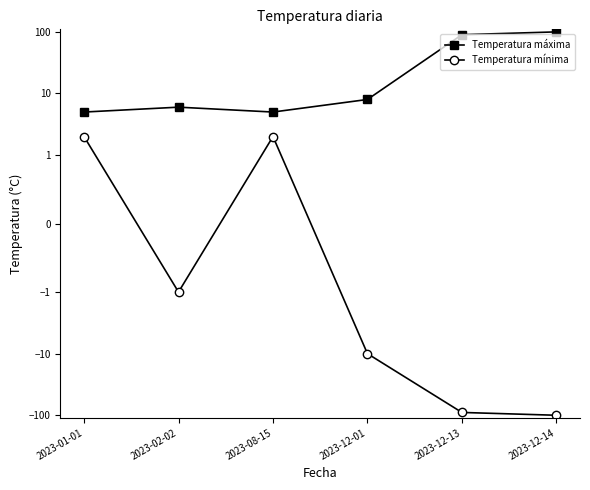

What are all the series names shown in the legend?

Temperatura máxima, Temperatura mínima